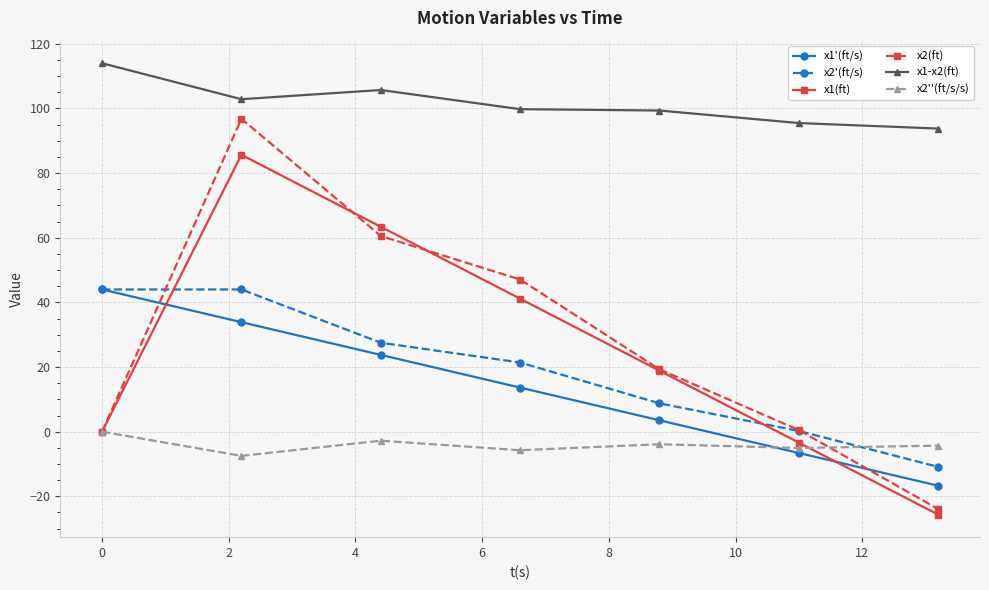

What is the minimum value shown in the chart?

-25.7